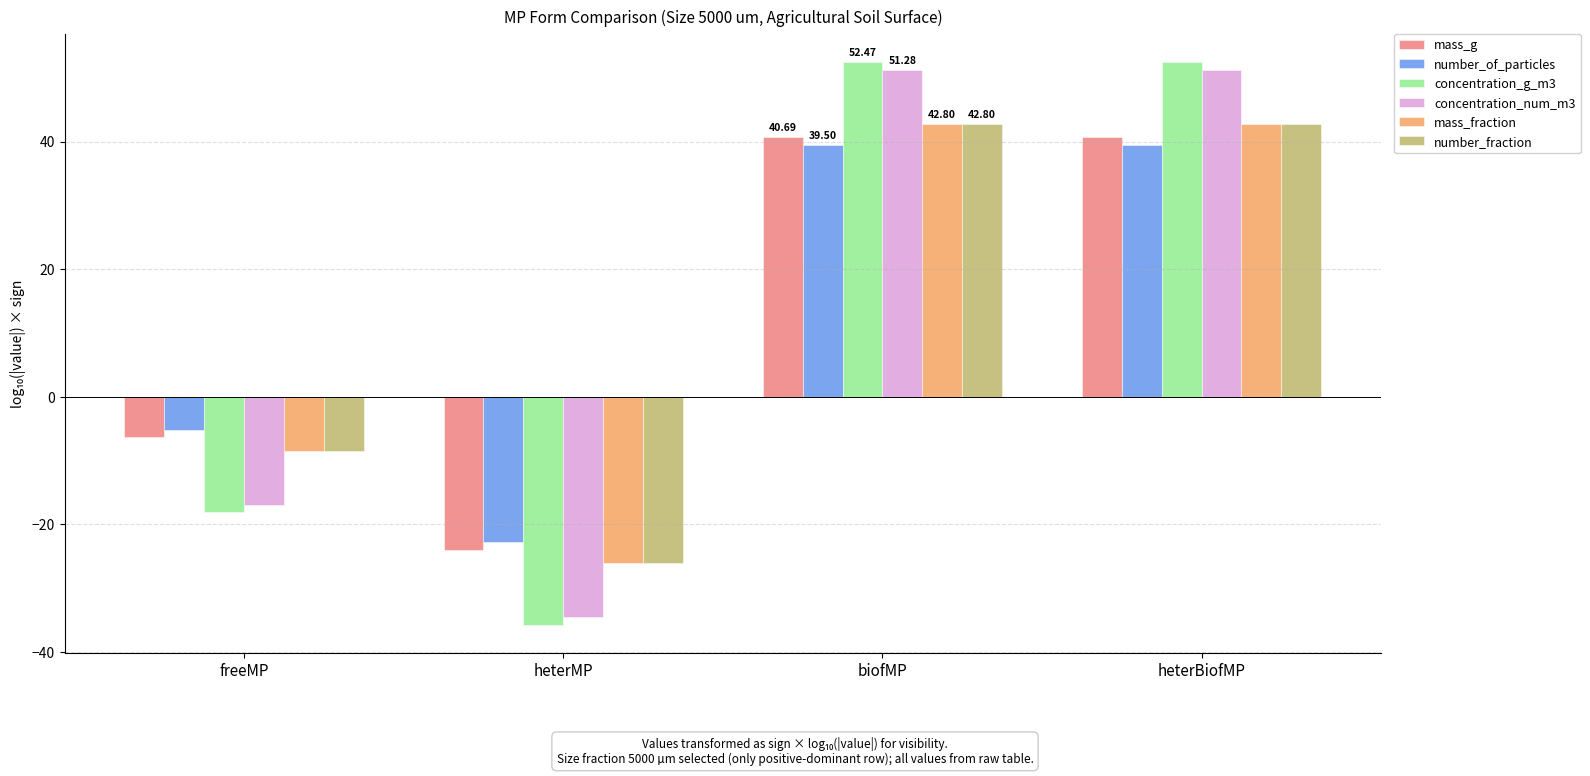

How many bars are there in total?

24